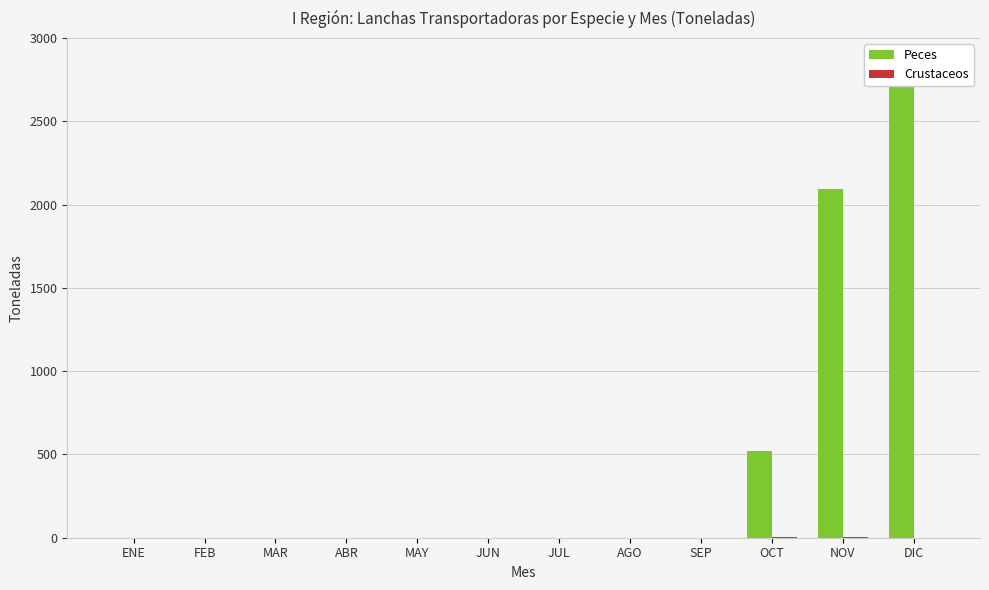

What is the average value of the Peces series?

444